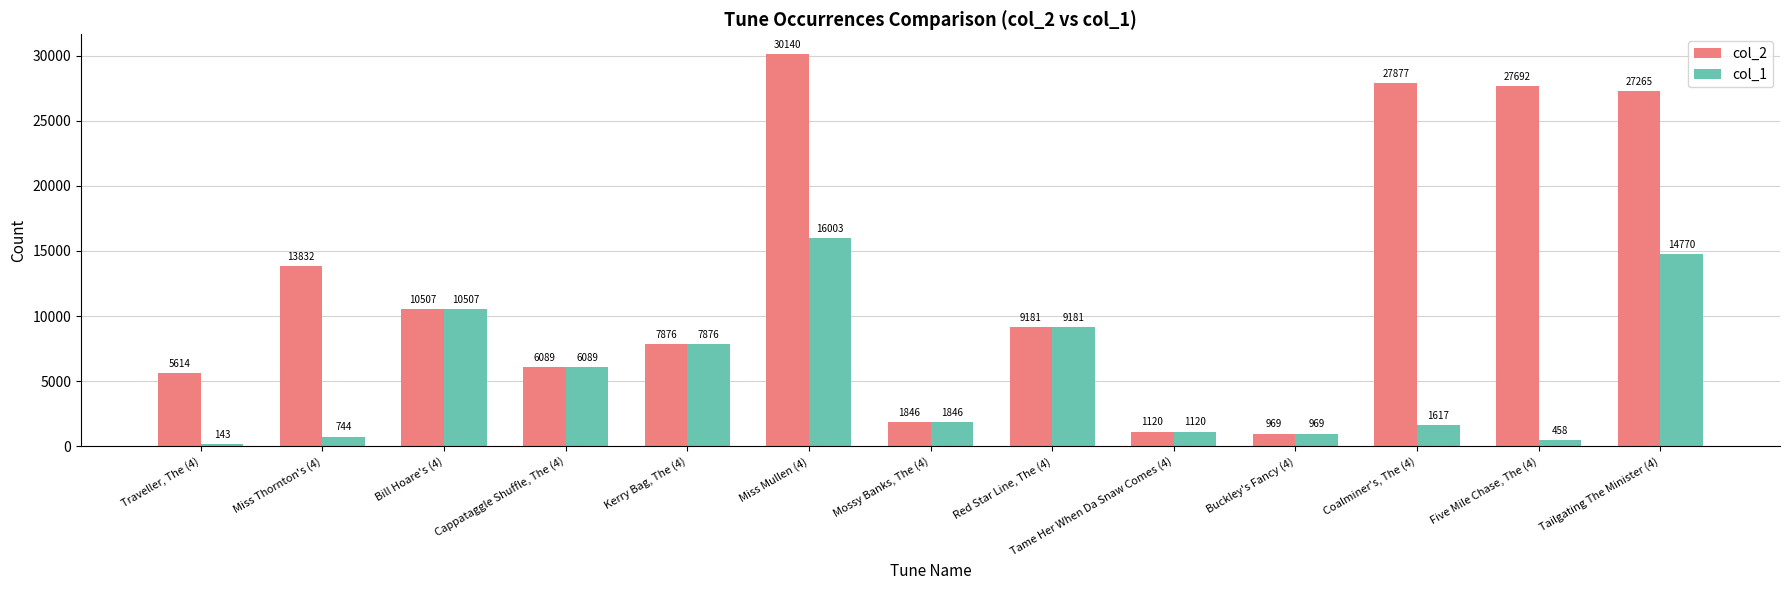

Reading left to right, transcribe all the data shown in this chart.

col_2: Traveller, The (4)=5614	Miss Thornton's (4)=13832	Bill Hoare's (4)=10507	Cappataggle Shuffle, The (4)=6089	Kerry Bag, The (4)=7876	Miss Mullen (4)=30140	Mossy Banks, The (4)=1846	Red Star Line, The (4)=9181	Tame Her When Da Snaw Comes (4)=1120	Buckley's Fancy (4)=969	Coalminer's, The (4)=27877	Five Mile Chase, The (4)=27692	Tailgating The Minister (4)=27265
col_1: Traveller, The (4)=143	Miss Thornton's (4)=744	Bill Hoare's (4)=10507	Cappataggle Shuffle, The (4)=6089	Kerry Bag, The (4)=7876	Miss Mullen (4)=16003	Mossy Banks, The (4)=1846	Red Star Line, The (4)=9181	Tame Her When Da Snaw Comes (4)=1120	Buckley's Fancy (4)=969	Coalminer's, The (4)=1617	Five Mile Chase, The (4)=458	Tailgating The Minister (4)=14770